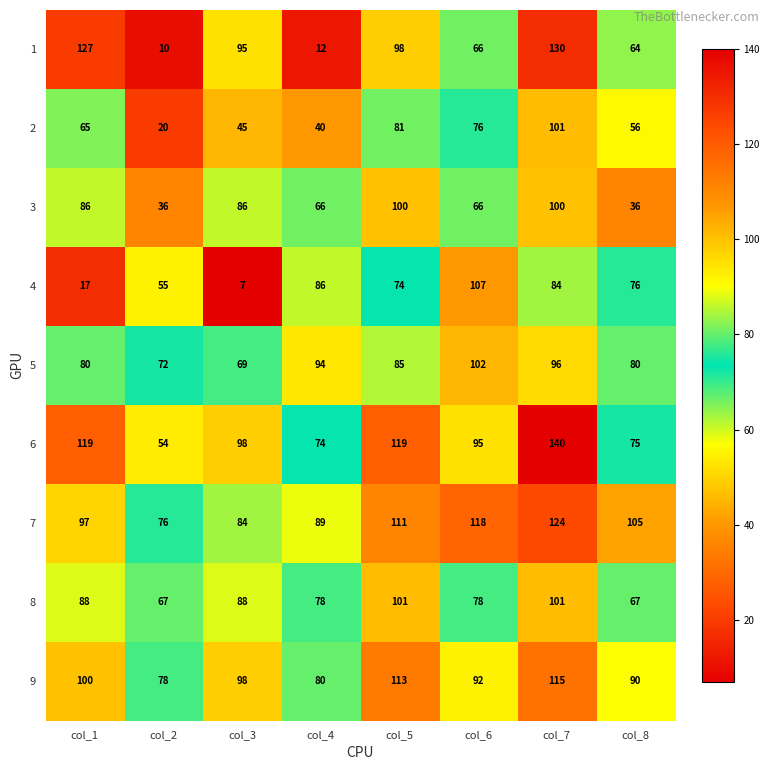

Which series has the widest spread of values?

1